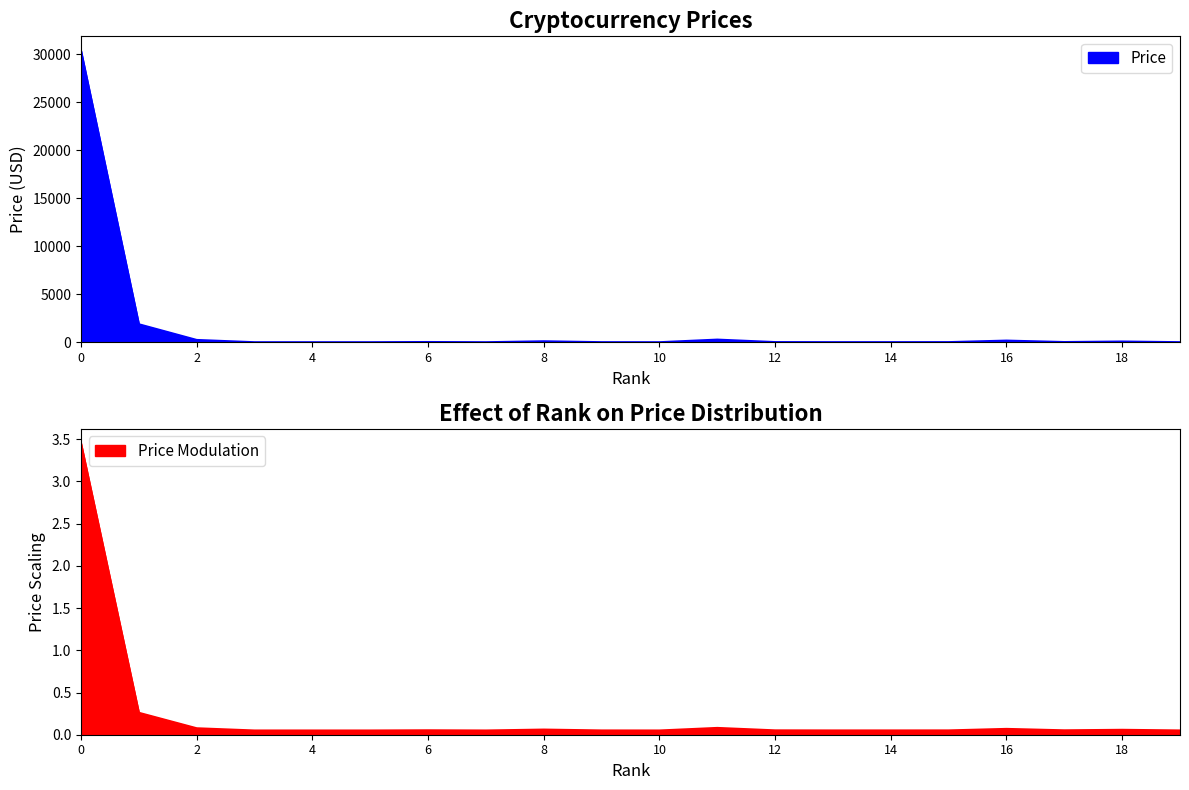

What is the highest value of the Price series?

30330.2